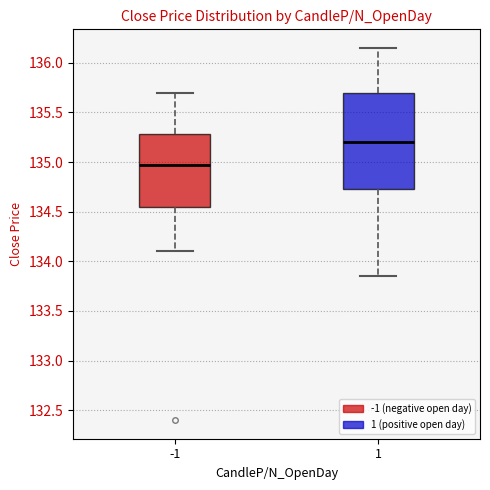

Where does the lower whisker of the box at x = 1 end on the y-axis? The values are not printed on the chart, so give them approximately, as read against the axis.

133.85